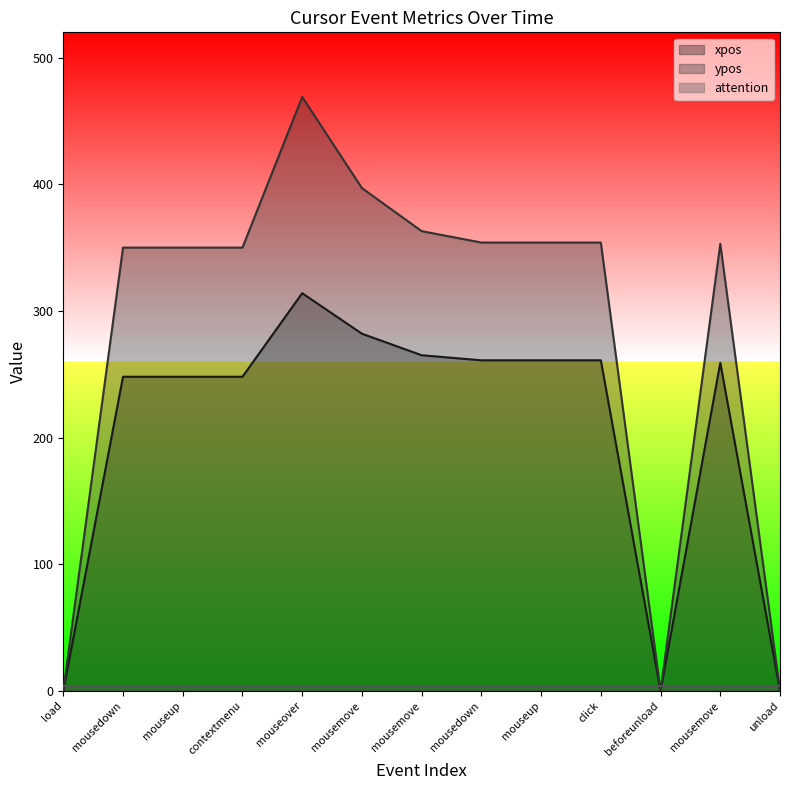

The value of xpos at mousemove is 408. True or false?

False